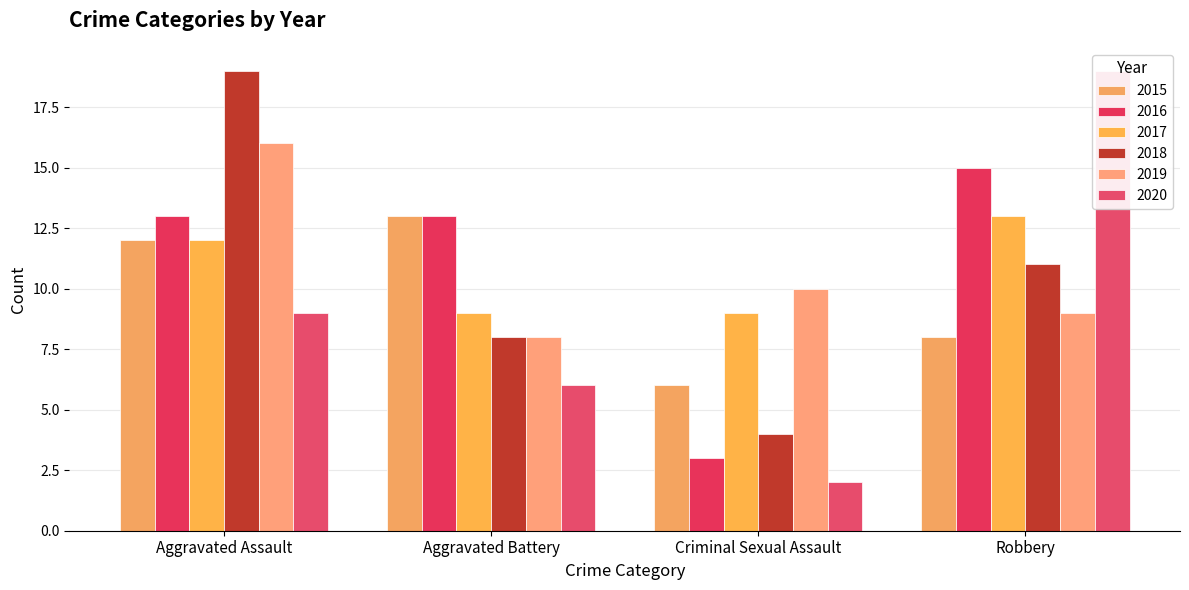

What is the label of the 1st bar from the left?

Aggravated Assault